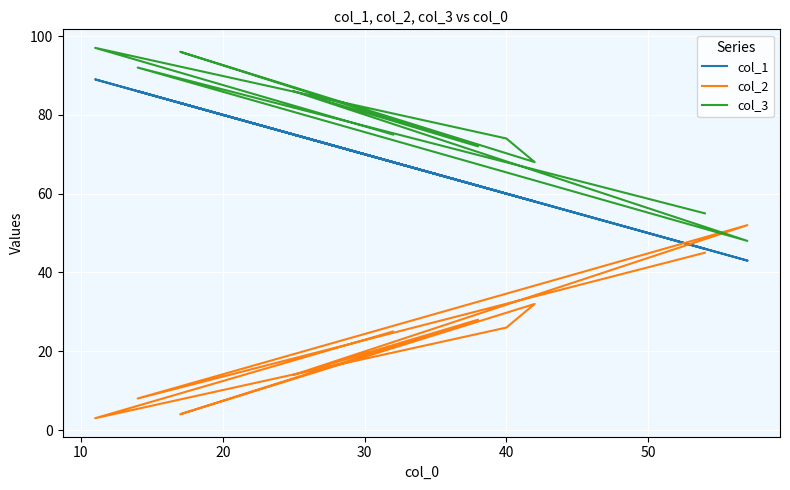

What is the minimum value shown in the chart?

3